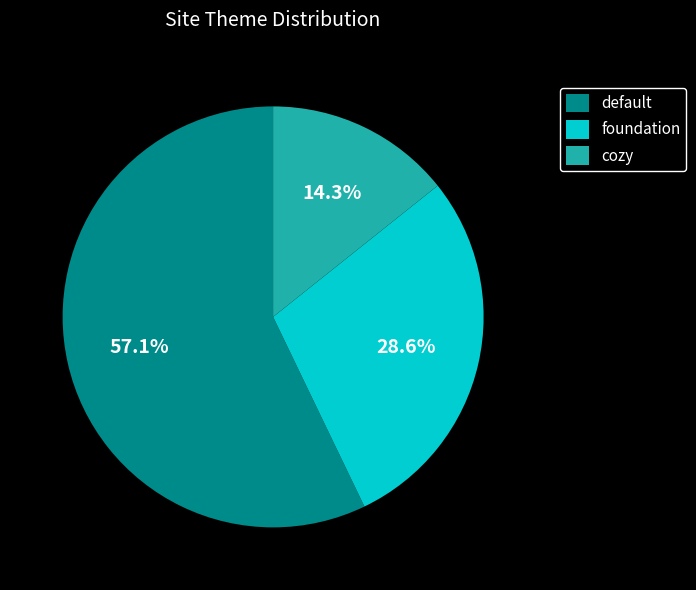

Which slice represents more than half of the pie?

default